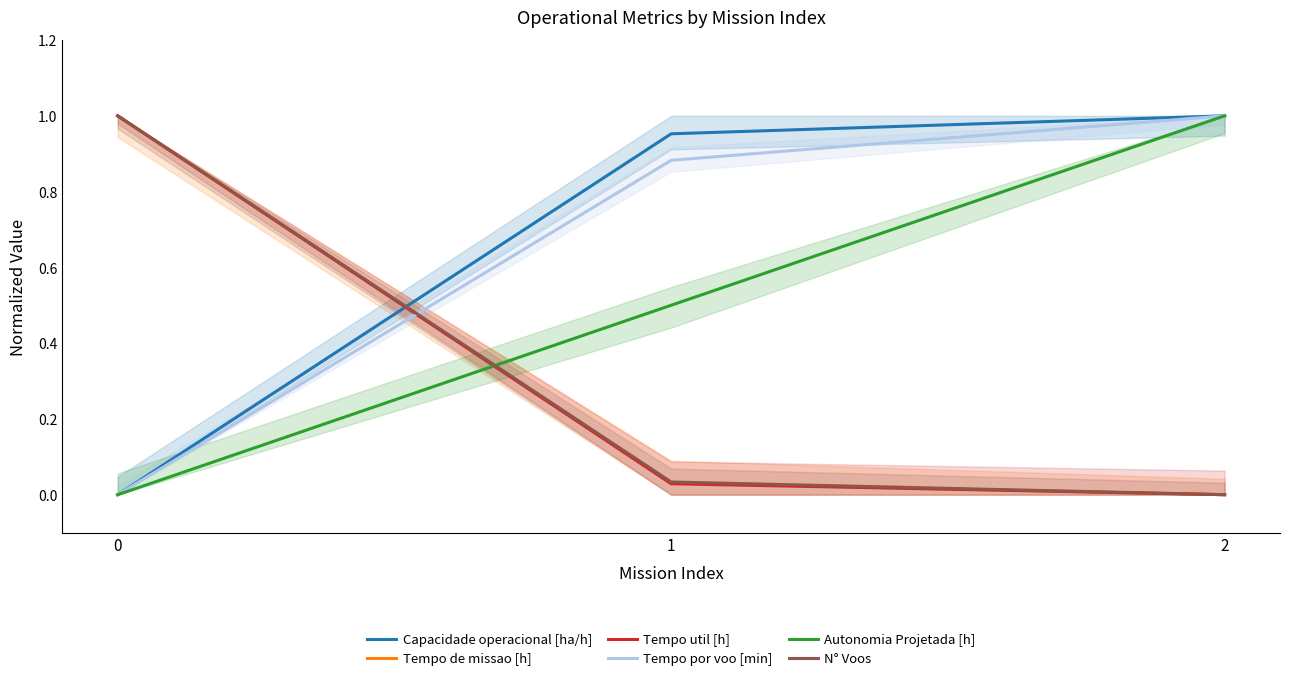

Reading left to right, extract all data points from this chart.

Capacidade operacional [ha/h]: 0=0.0	1=1.0	2=1.0
Tempo de missao [h]: 0=1.0	1=0.0	2=0.0
Tempo util [h]: 0=1.0	1=0.0	2=0.0
Tempo por voo [min]: 0=0.0	1=0.9	2=1.0
Autonomia Projetada [h]: 0=0.0	1=0.5	2=1.0
N° Voos: 0=1.0	1=0.0	2=0.0